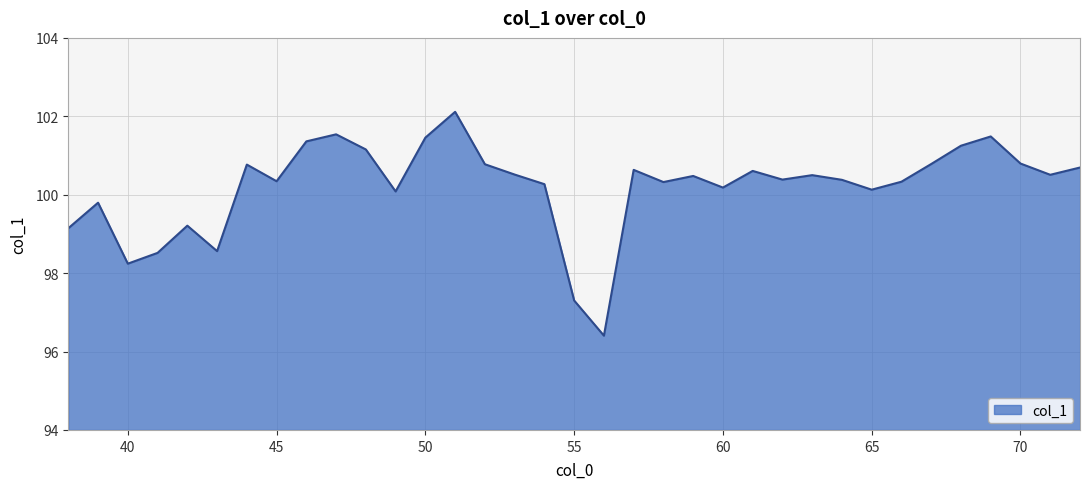

What is the difference between the maximum and minimum values?

5.7